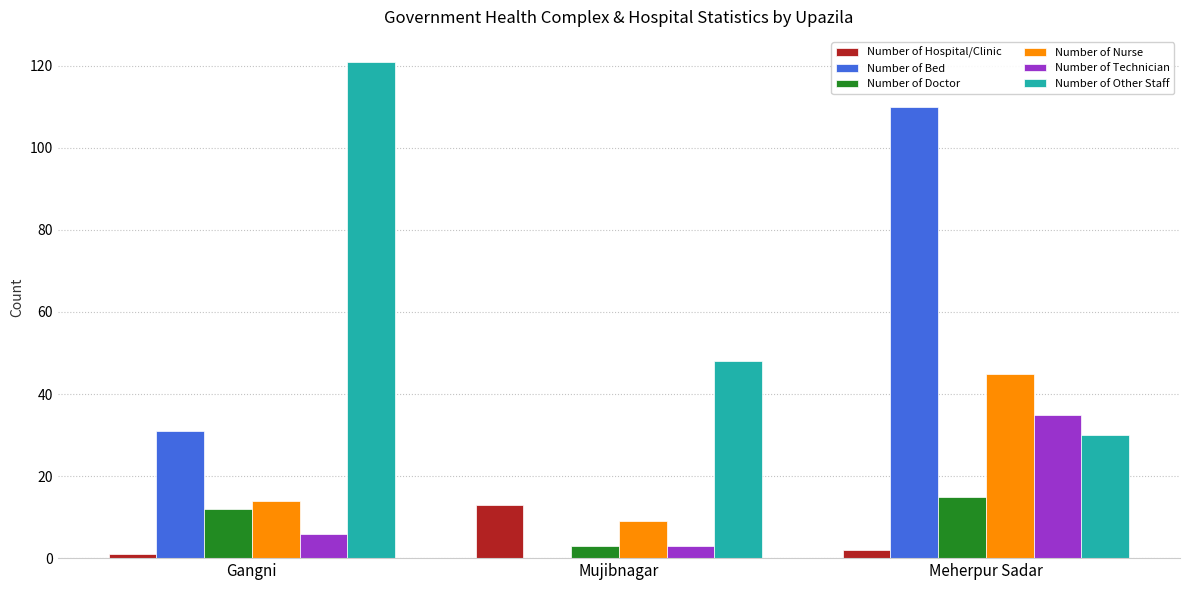

What is the highest value of the Number of Doctor series?

15